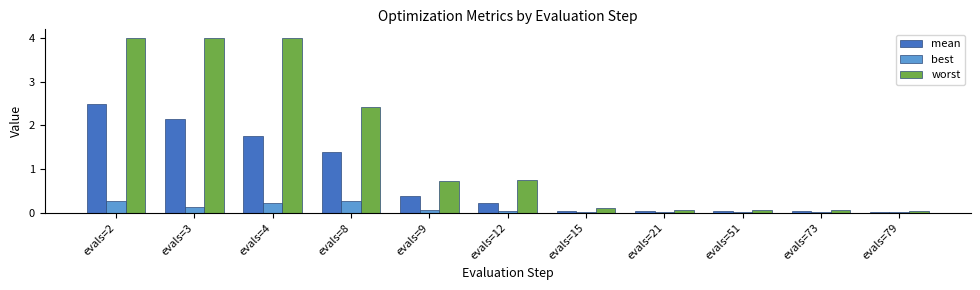

What value does the mean series have at evals=8?

1.4